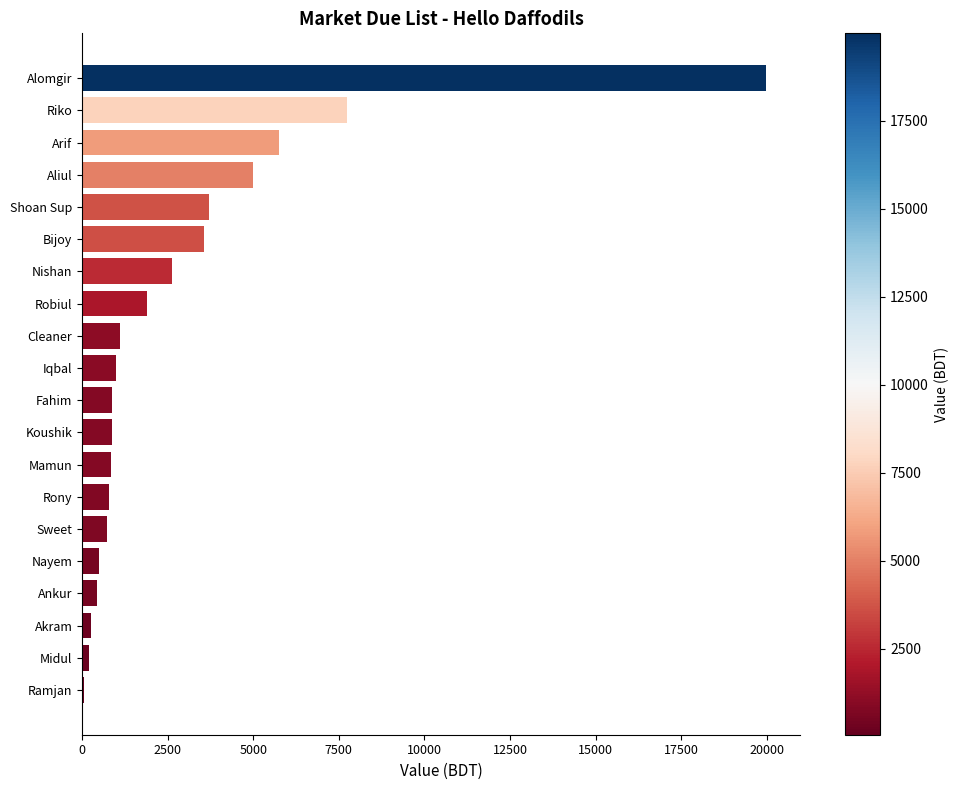

The value at Rony is 775. True or false?

True